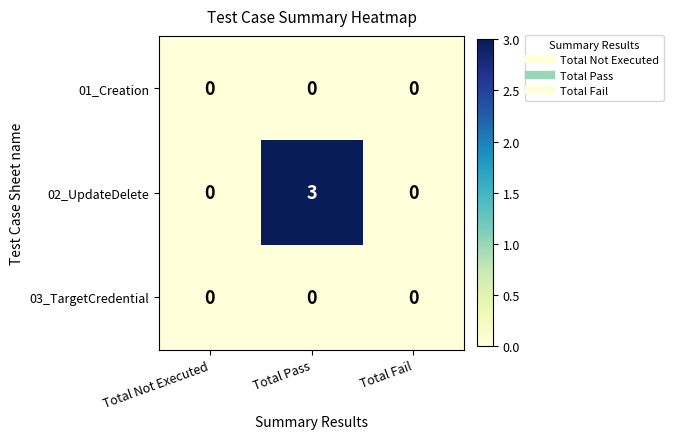

The value of 03_TargetCredential at Total Pass is 0. True or false?

True